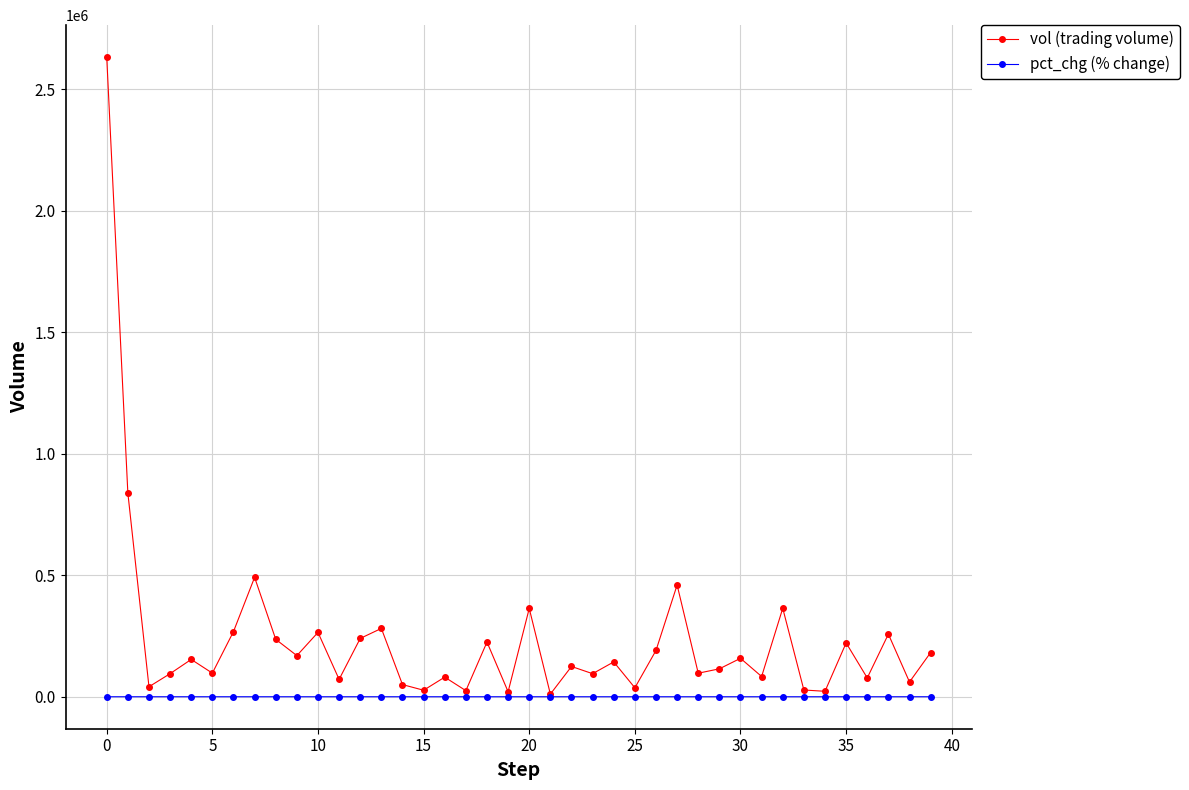

Which series has the widest spread of values?

vol (trading volume)